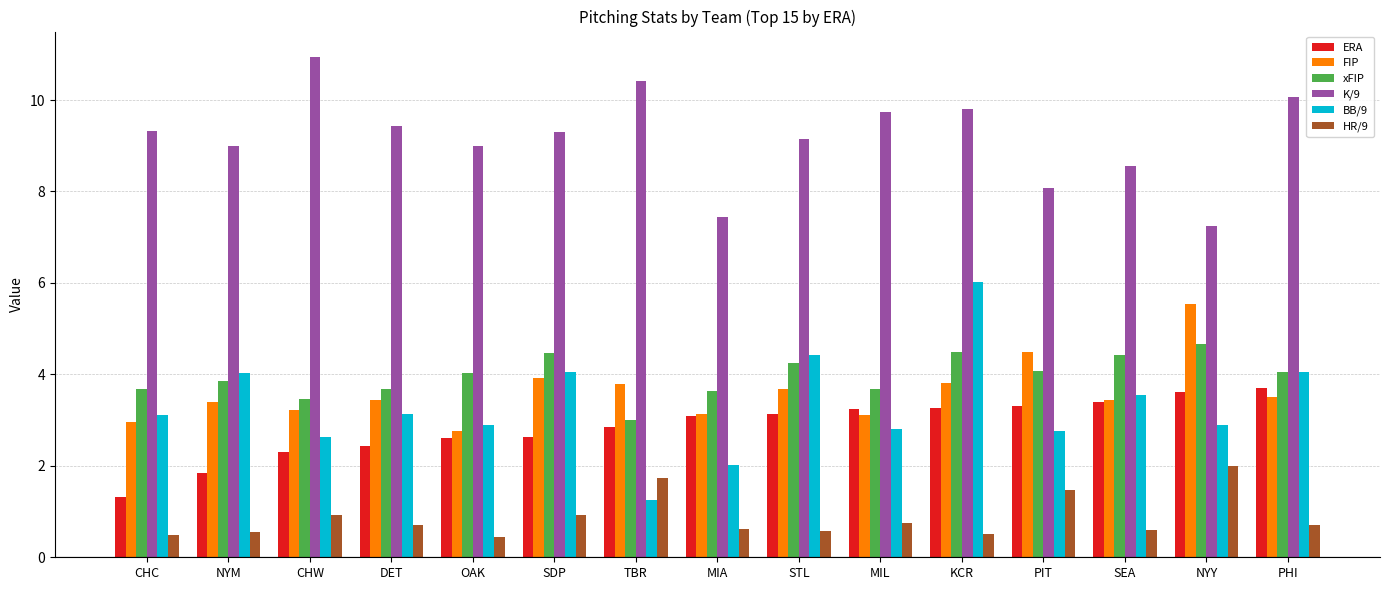

Is the value of HR/9 at STL greater than the value of ERA at TBR?

No